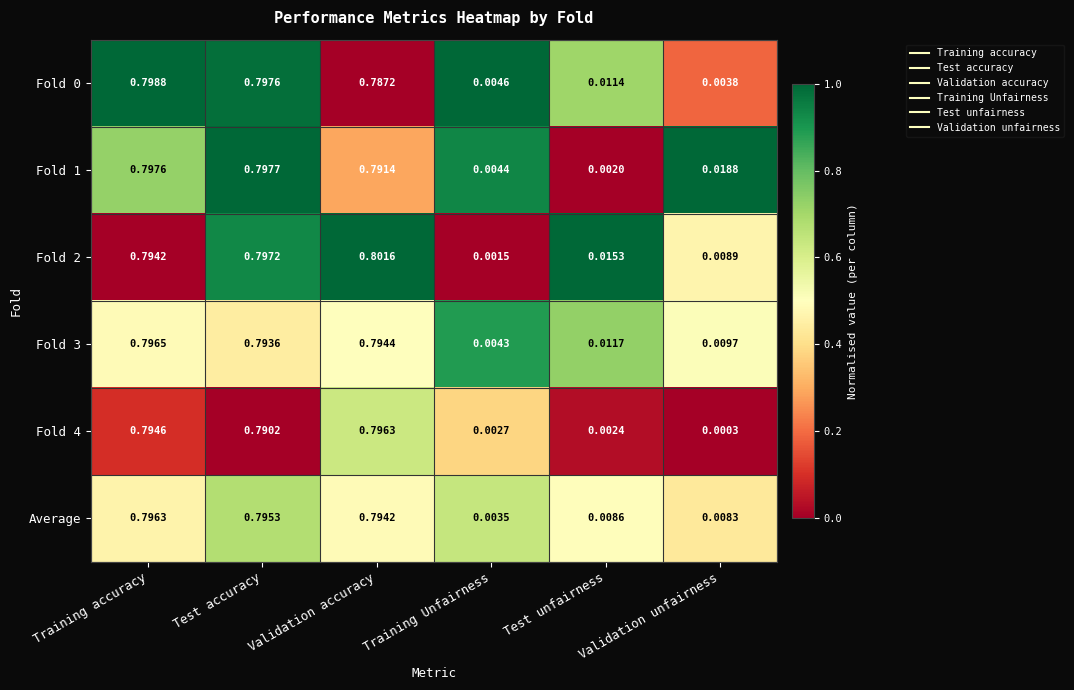

Which category has the lowest value across all series?

Validation unfairness